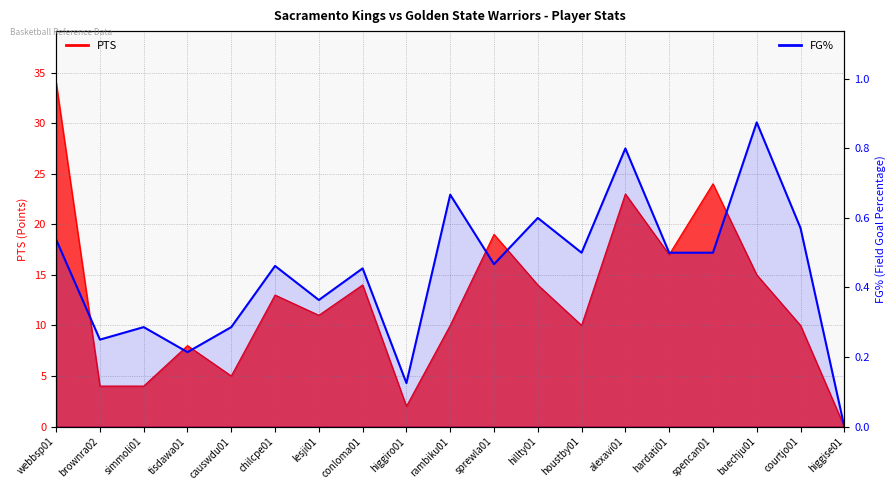

Reading left to right, list all the values displayed in this chart.

0.5	0.2	0.3	0.2	0.3	0.5	0.4	0.5	0.1	0.7	0.5	0.6	0.5	0.8	0.5	0.5	0.9	0.6	0.0